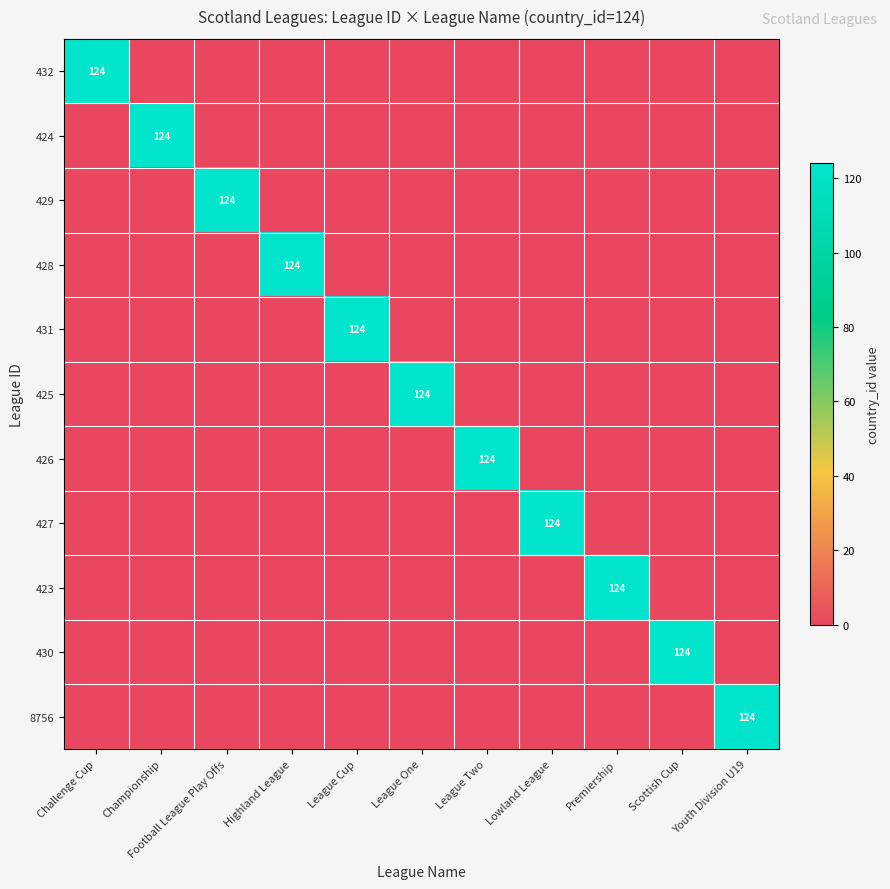

Which series has the widest spread of values?

432